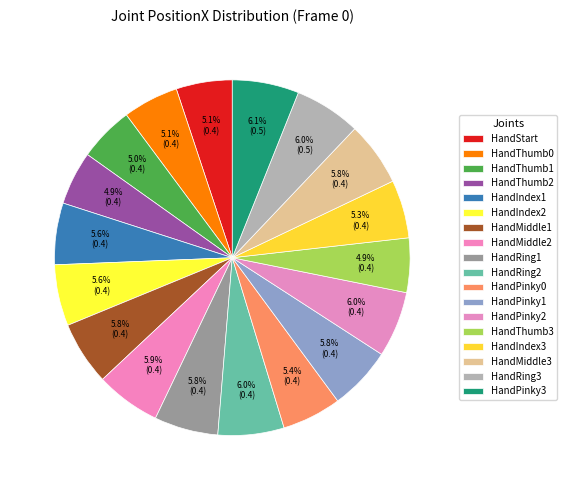

To the nearest percent, what is the difference between the largest and smallest slice percentages?

1%